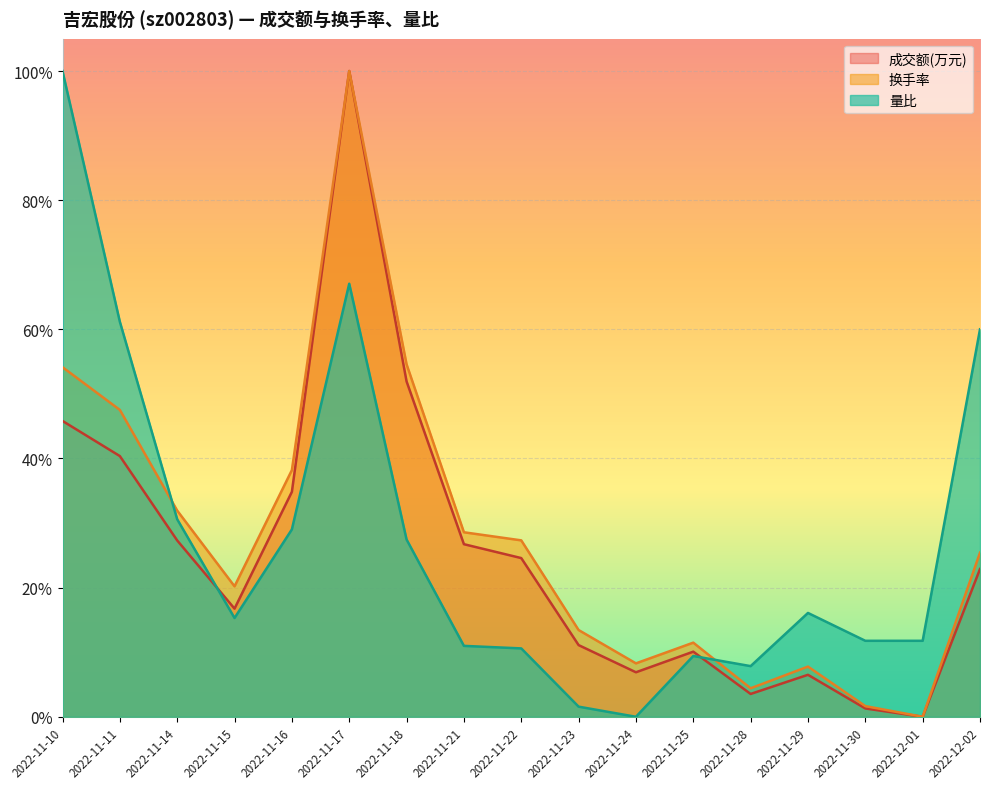

Reading right to left, list all the values displayed in this chart.

成交额(万元): 0.2	0.0	0.0	0.1	0.0	0.1	0.1	0.1	0.2	0.3	0.5	1.0	0.3	0.2	0.3	0.4	0.5
换手率: 0.3	0.0	0.0	0.1	0.0	0.1	0.1	0.1	0.3	0.3	0.5	1.0	0.4	0.2	0.3	0.5	0.5
量比: 0.6	0.1	0.1	0.2	0.1	0.1	0.0	0.0	0.1	0.1	0.3	0.7	0.3	0.2	0.3	0.6	1.0